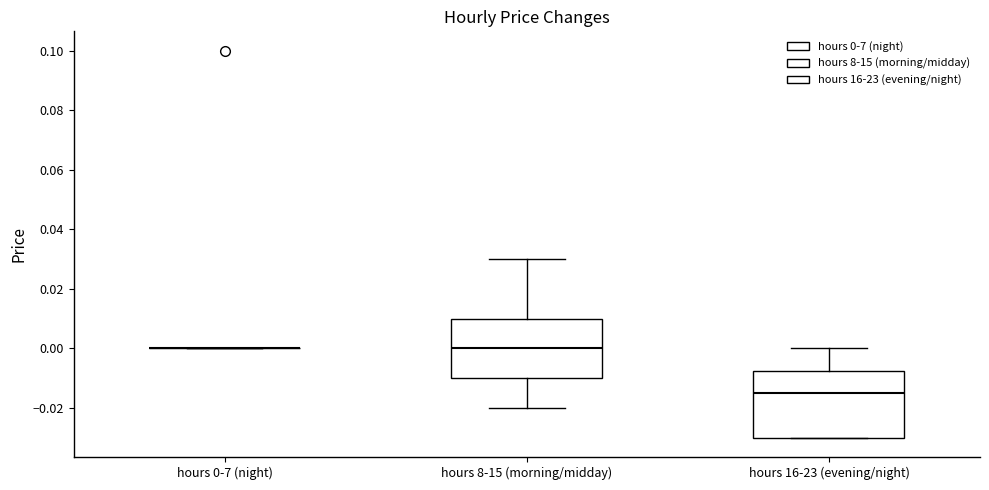

Reading left to right, read every box against the y-axis: the position of its median line, the range the box covers, and the ends of its whiskers. The values are not printed on the chart, so give them approximately, as read against the axis.

hours 0-7 (night): box collapsed to a line at 0.000, whiskers 0.000 to 0.000
hours 8-15 (morning/midday): median 0.000, box -0.010 to 0.010, whiskers -0.020 to 0.030
hours 16-23 (evening/night): median -0.014, box -0.030 to -0.008, whiskers -0.030 to 0.000